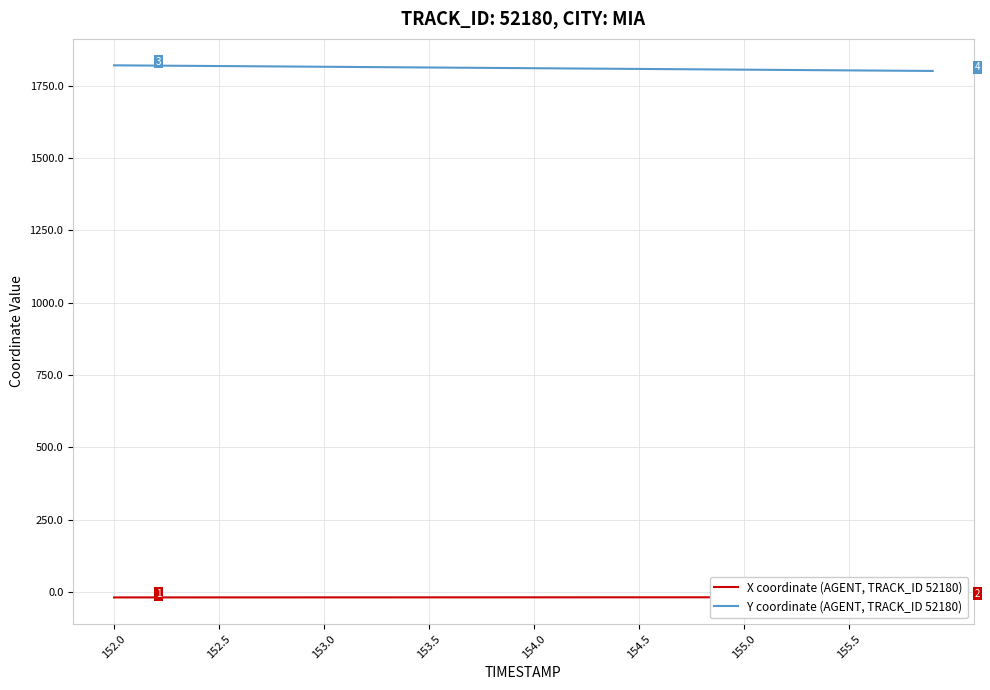

The Y coordinate (AGENT, TRACK_ID 52180) series shows 503.3 at 154.5. True or false?

False